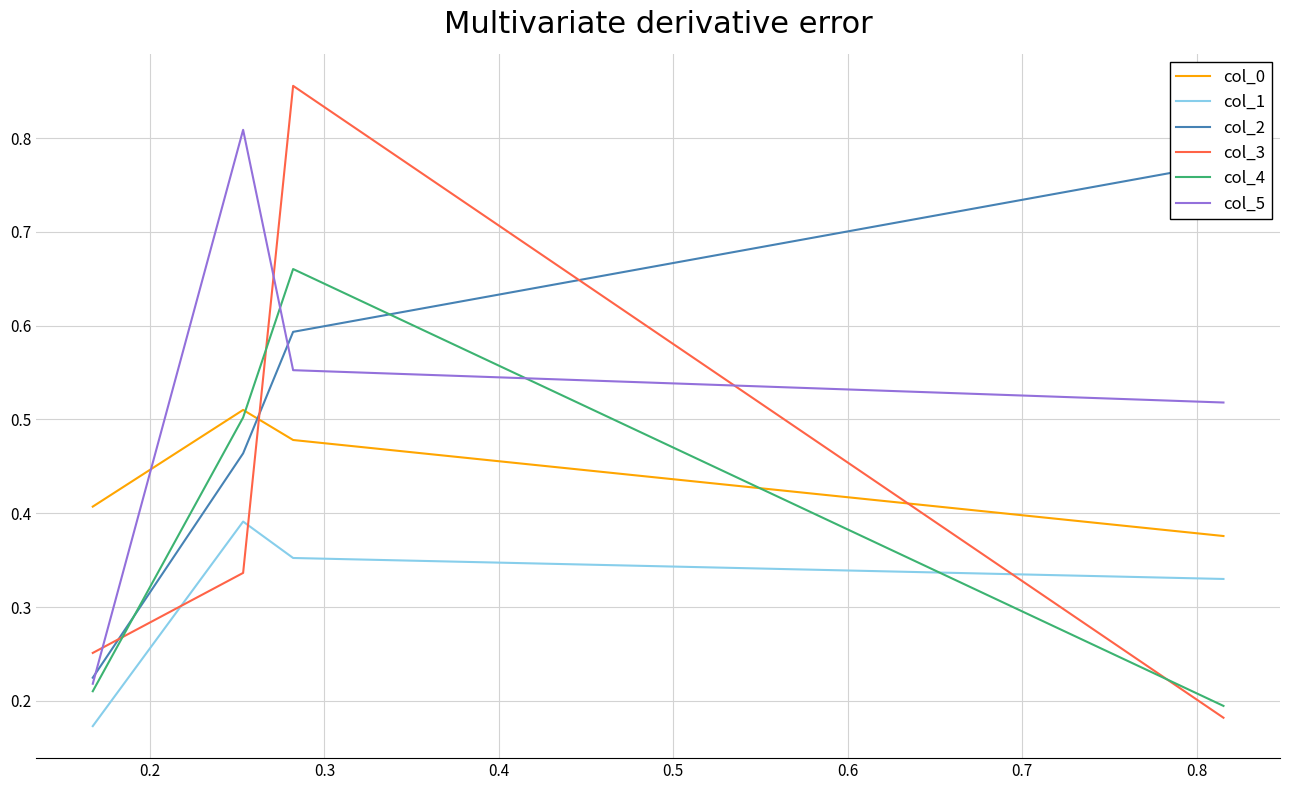

True or false: col_5 and col_0 cross at least once.

True